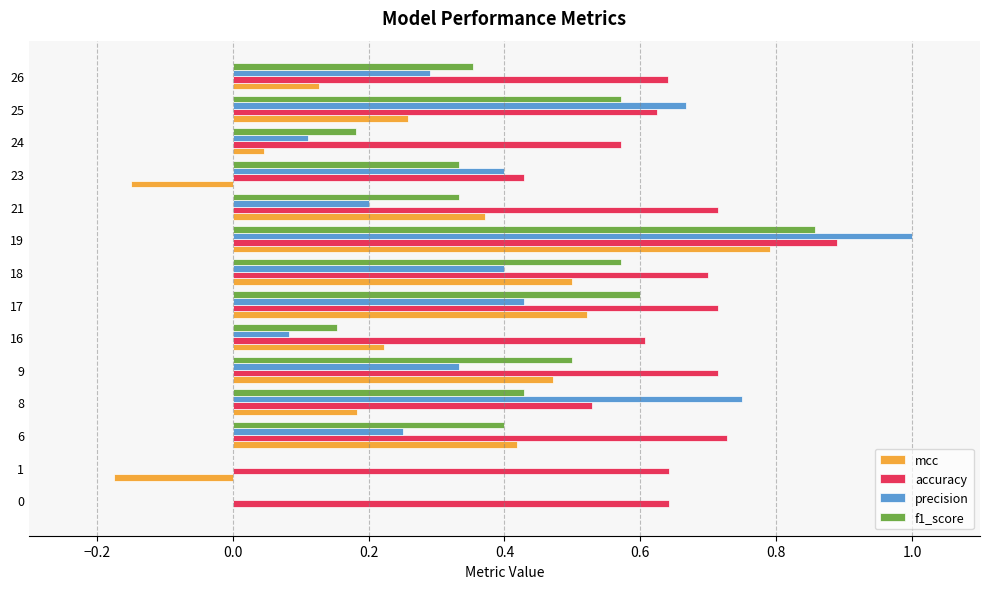

What is the total value across all series at 26?

1.4